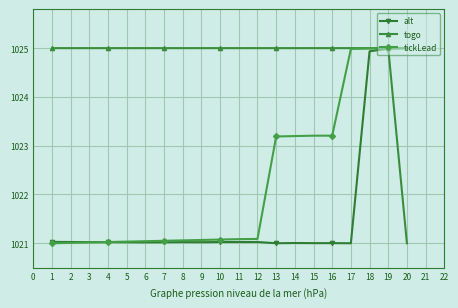

What are all the series names shown in the legend?

alt, togo, tickLead